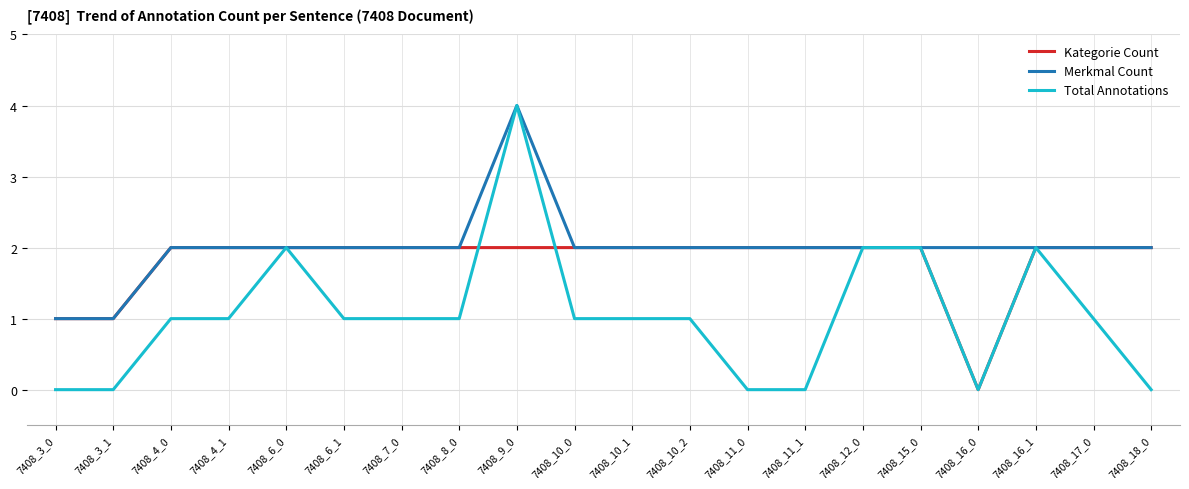

What are all the series names shown in the legend?

Kategorie Count, Merkmal Count, Total Annotations